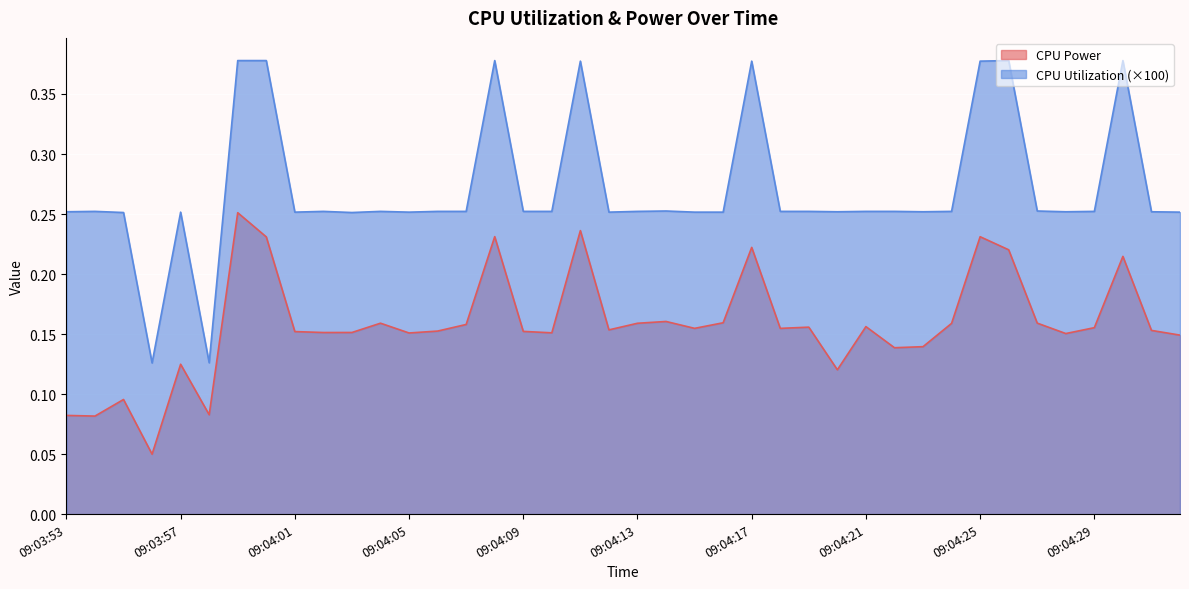

At how many categories does at least one series exceed 0?

40